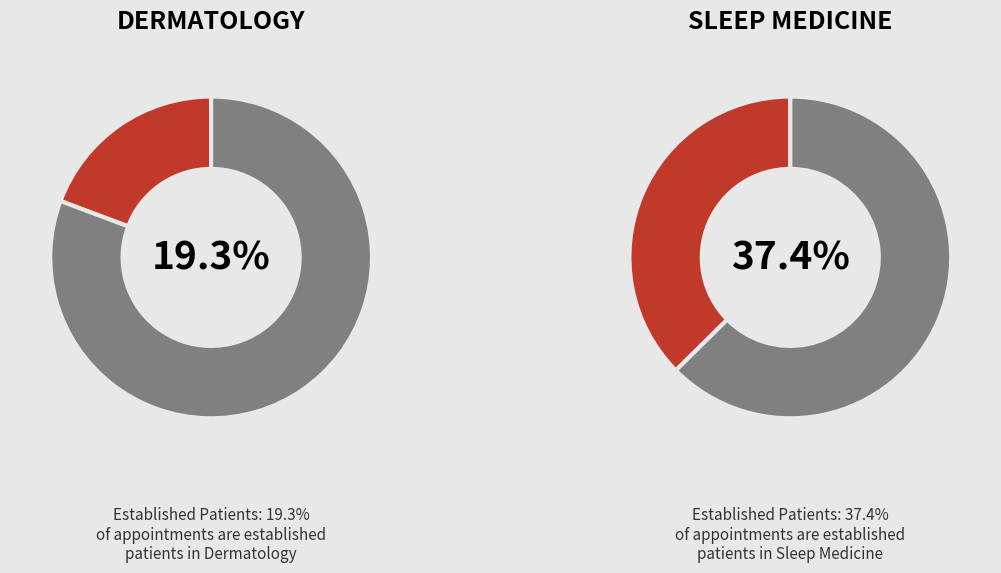

Rank the categories by value from lowest to highest.

DERMATOLOGY, SLEEP MEDICINE